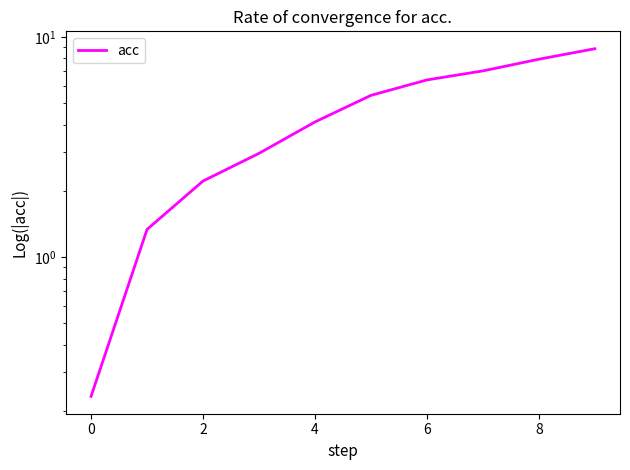

How many categories are shown in the chart?

10